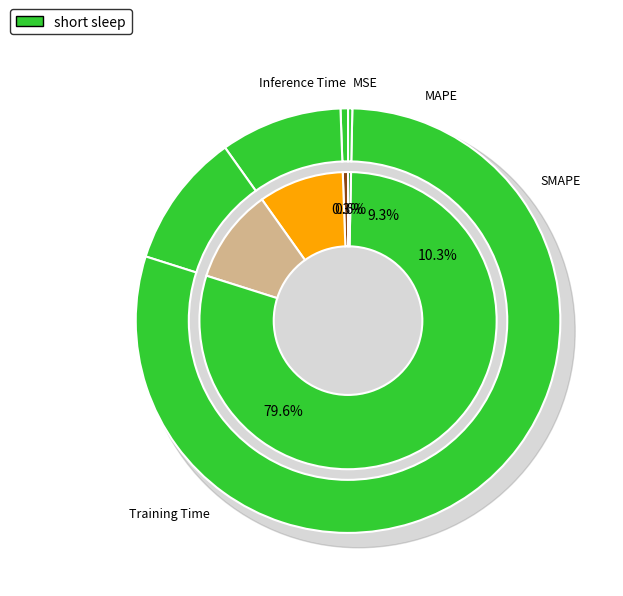

How many slices are in this pie chart?

5